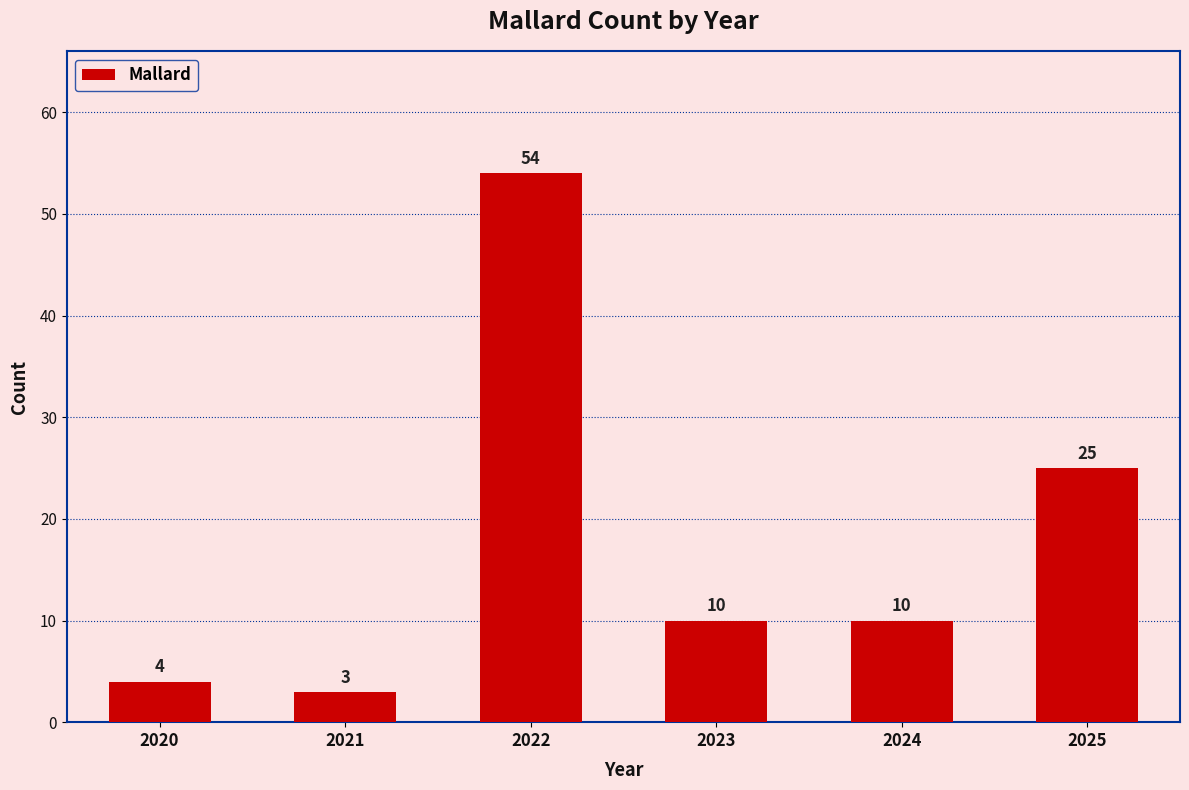

What is the value of the 5th bar from the left?

10